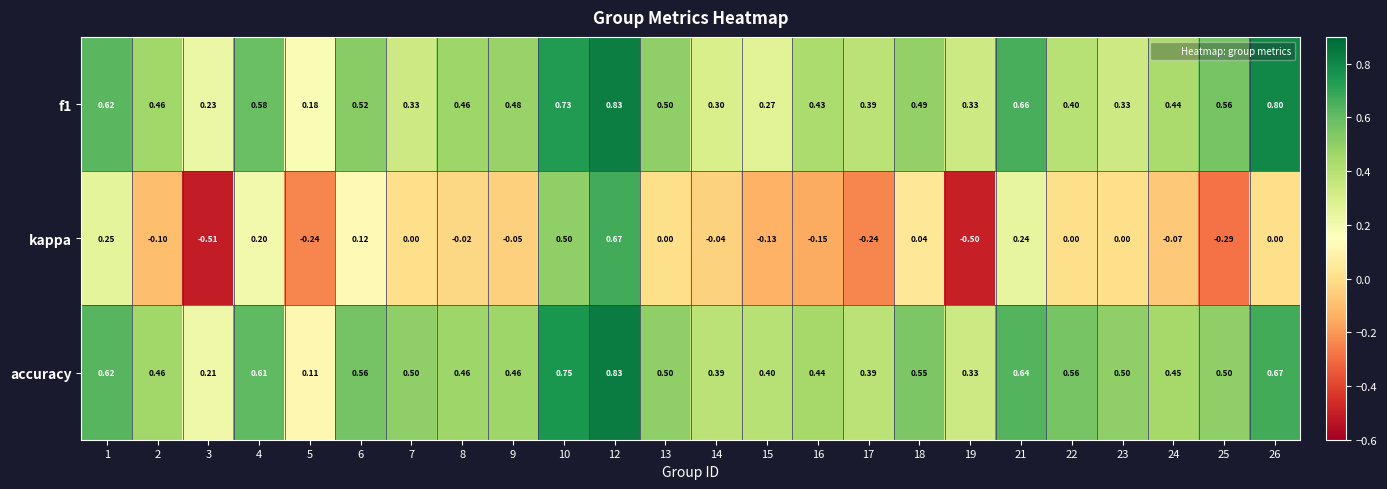

What is the total value across all series at 10?

2.0